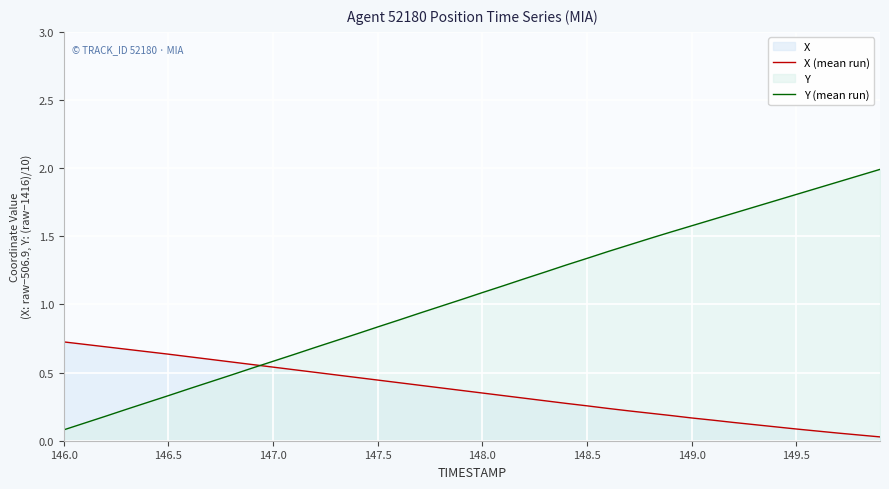

How many intersections are there between Y (mean run) and X (mean run)?

1